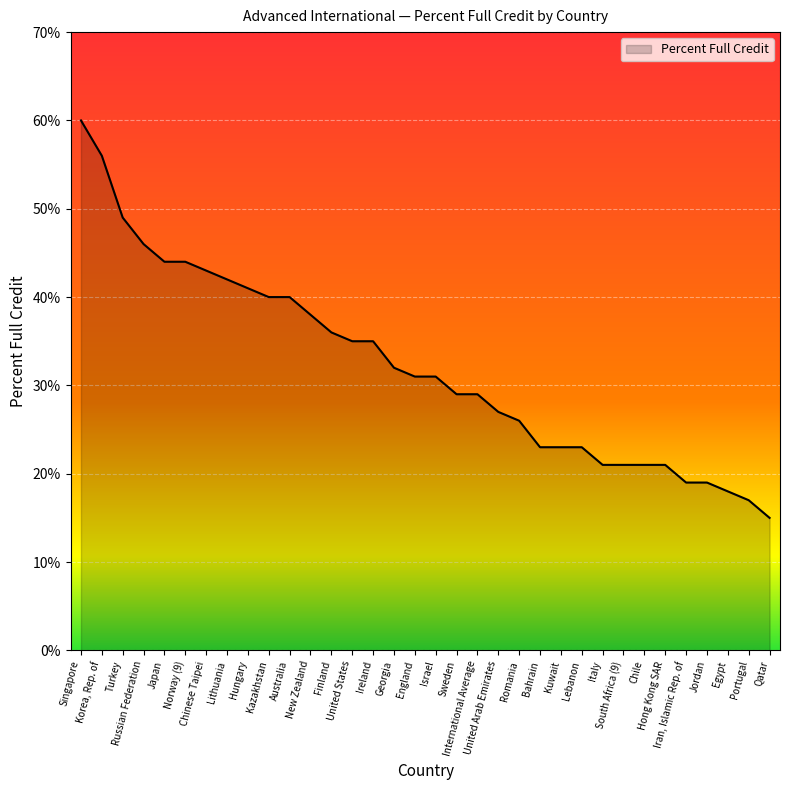

What position from the left is Chile?

28